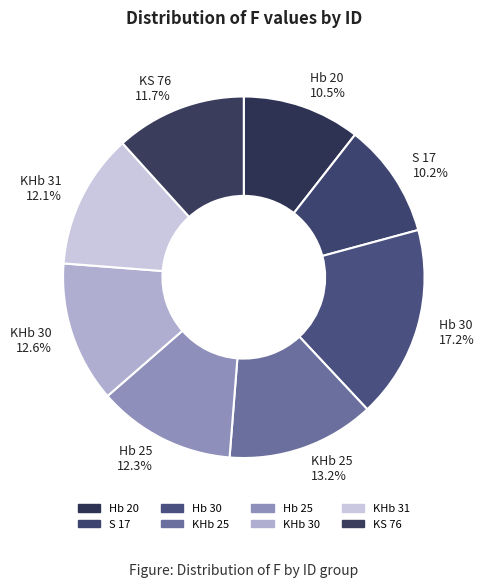

Does KHb 25 13.2% represent more than half of the total?

No